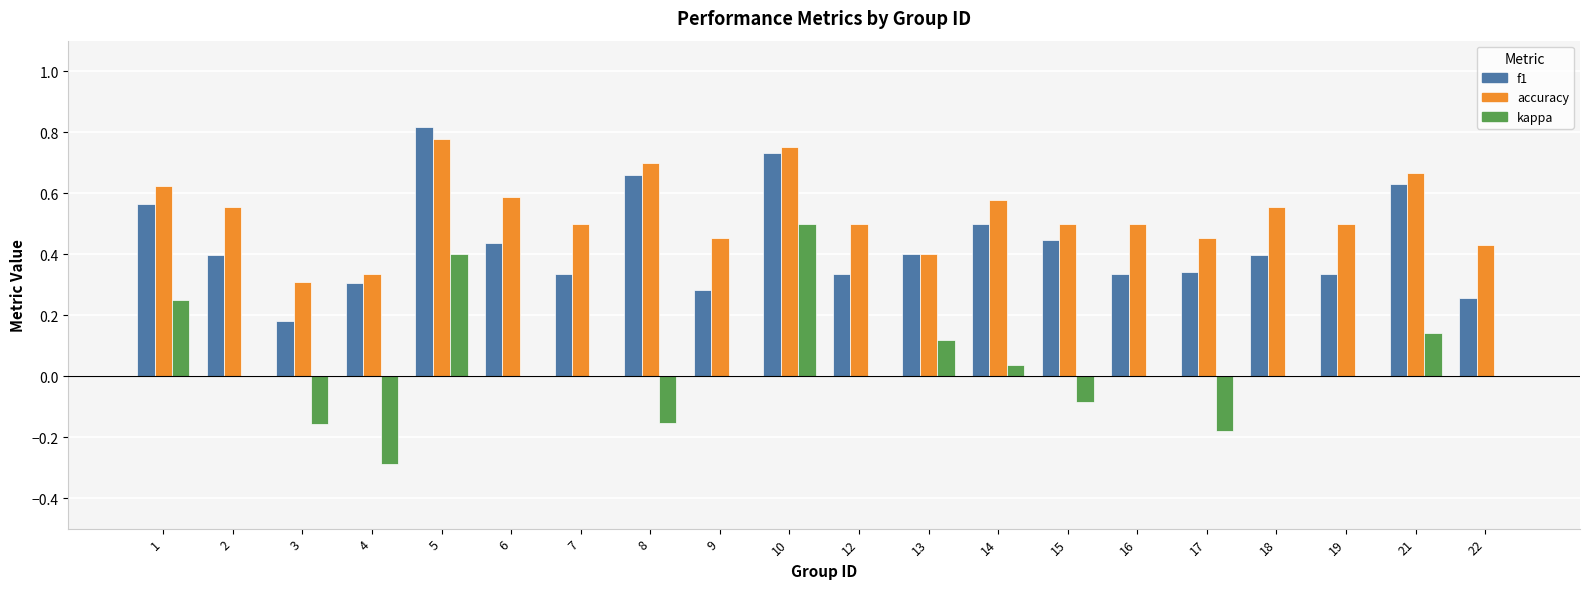

Is it true that accuracy equals 0.6 at 14?

True